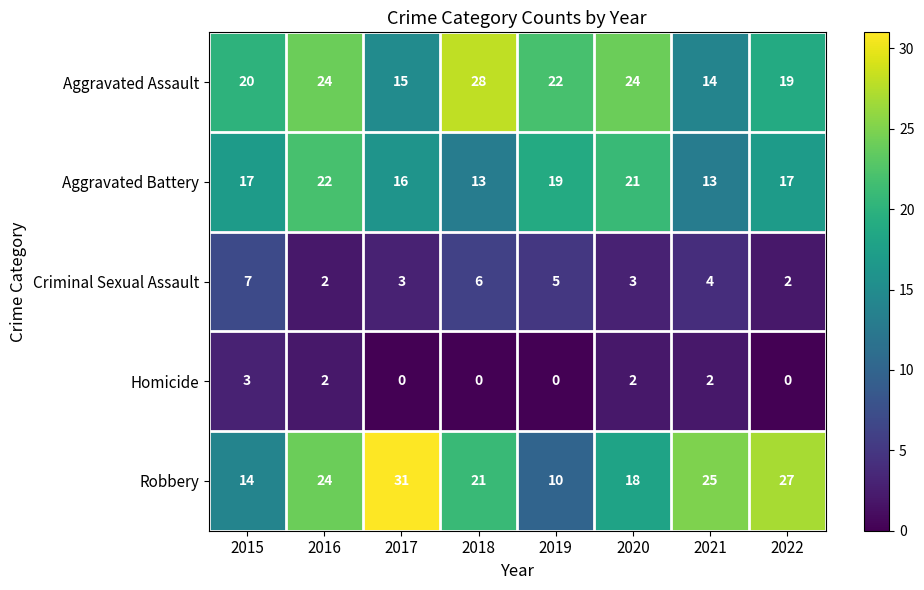

Between 2017 and 2018, which series saw the biggest shift?

Aggravated Assault